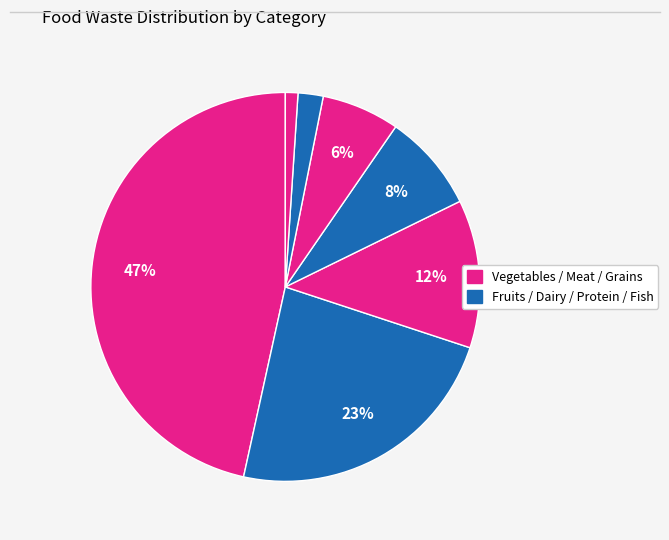

How many segments does this pie chart have?

7